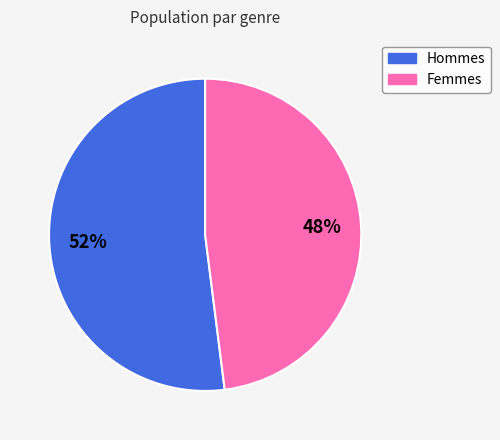

Is there any slice that represents more than half of the pie?

Yes